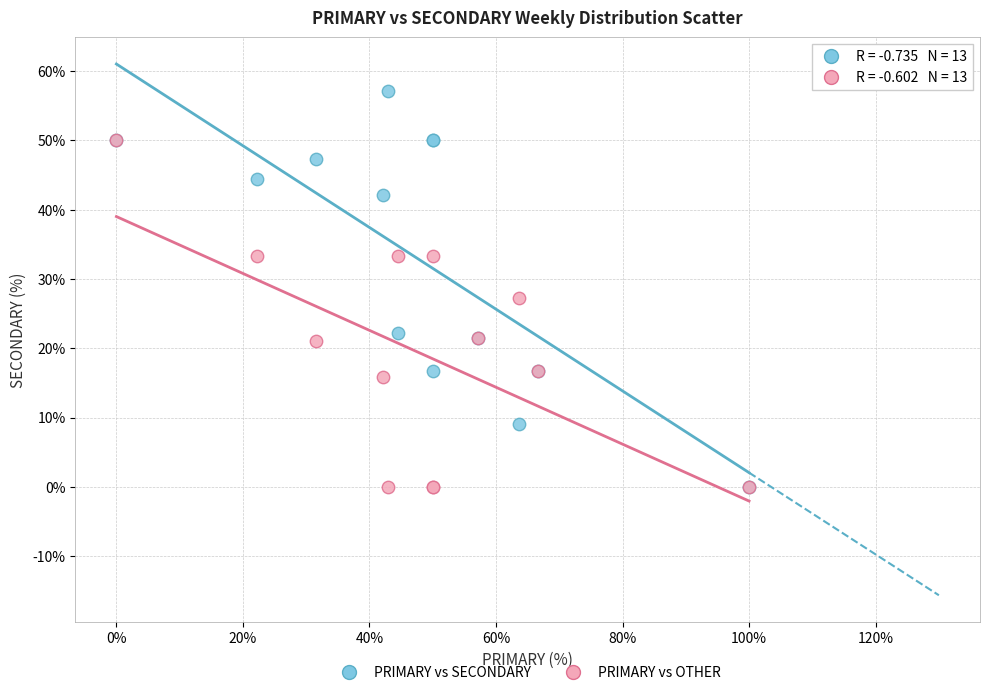

Which series reaches the maximum Y coordinate?

PRIMARY vs SECONDARY